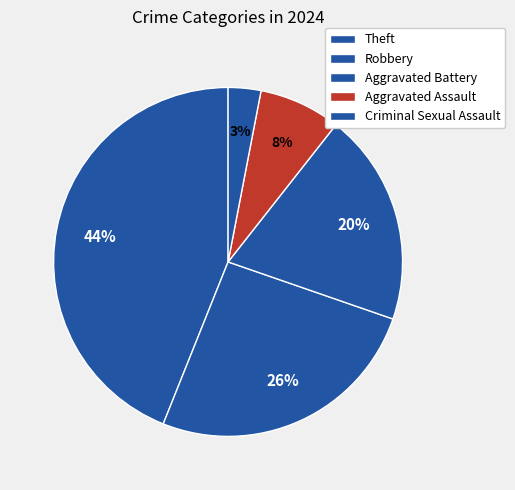

The Criminal Sexual Assault slice represents 3% of the pie. True or false?

True